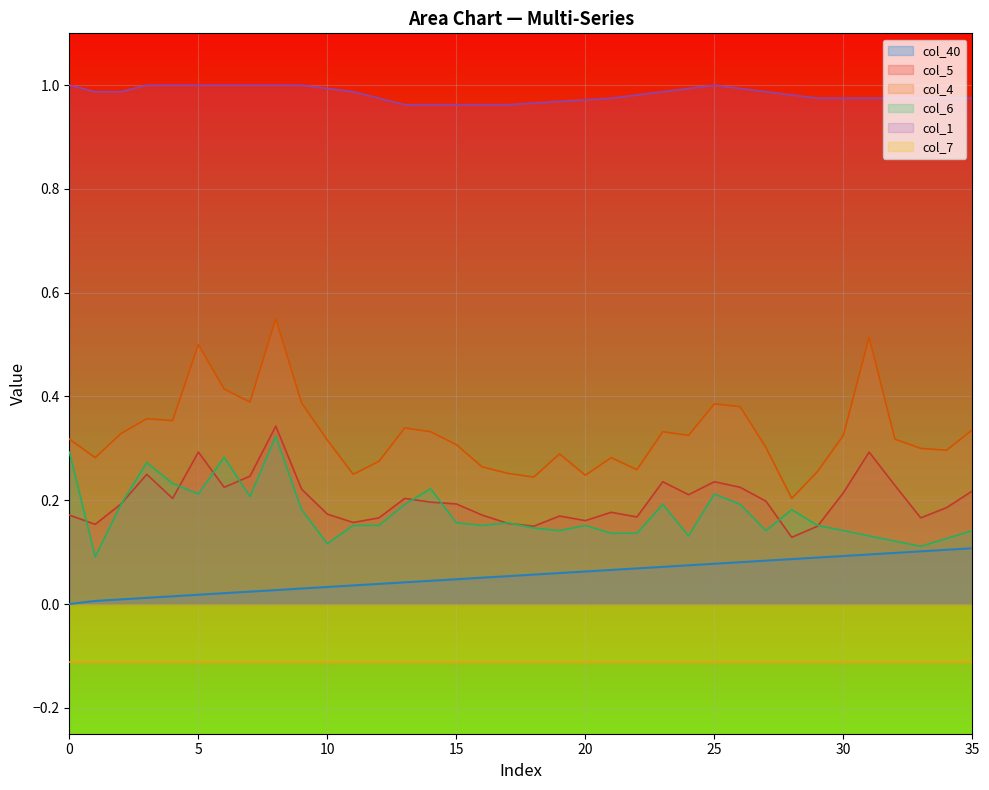

True or false: col_40 and col_5 cross at least once.

False